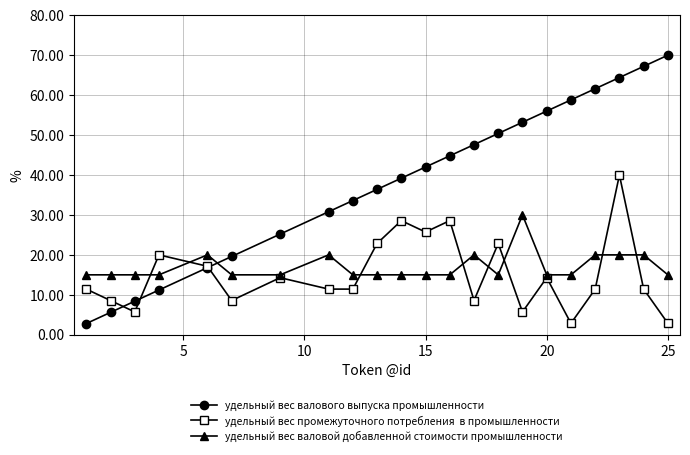

What is the maximum value shown in the chart?

70.0